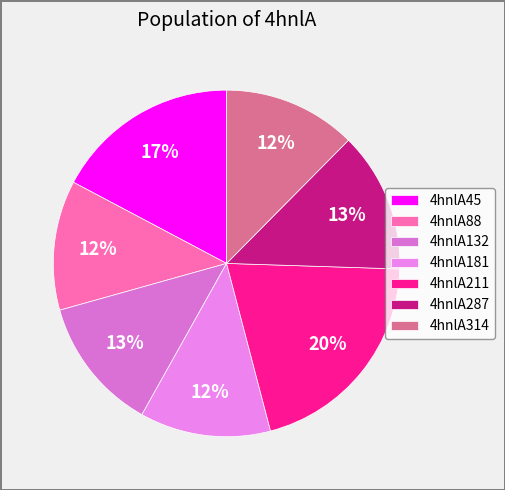

The 4hnlA132 slice represents 22% of the pie. True or false?

False